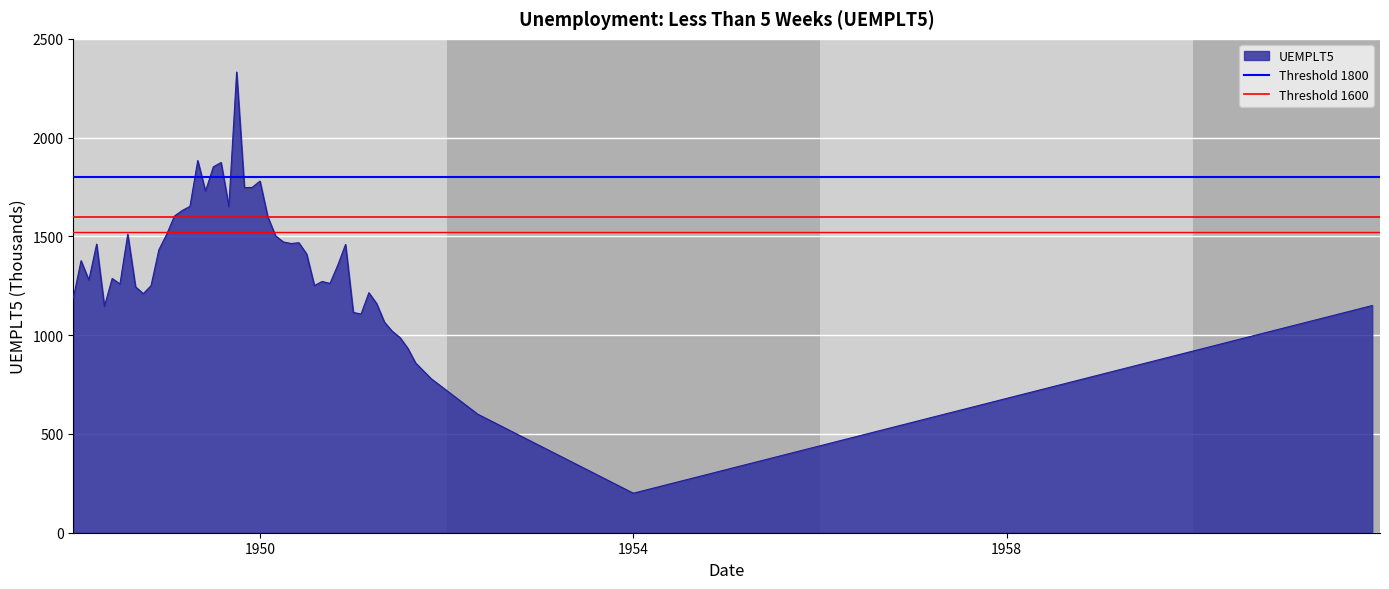

What is the sum of all Threshold 1800 values?

3600